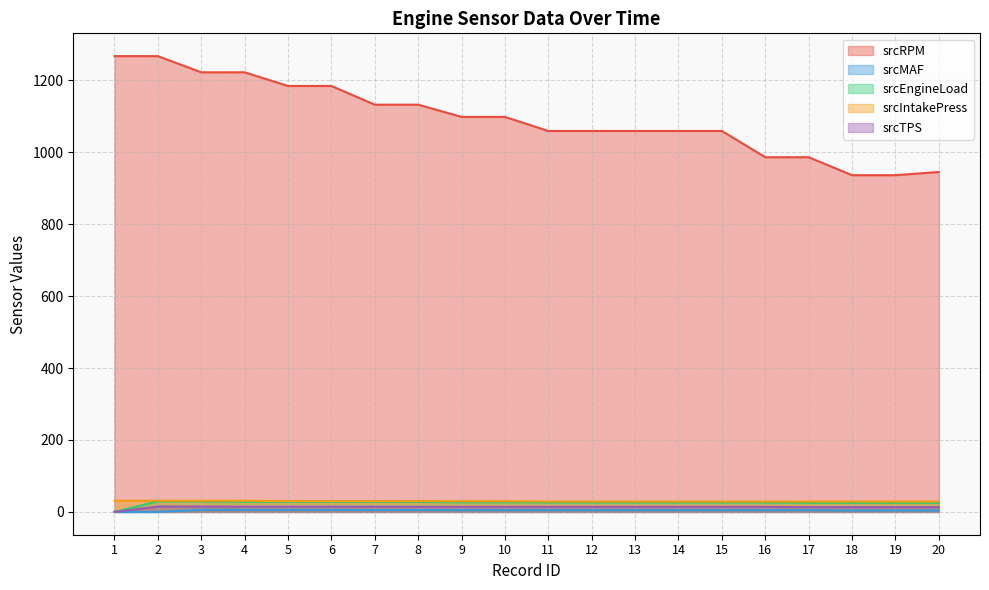

At 19, list the series in order from smallest to largest.

srcMAF, srcTPS, srcEngineLoad, srcIntakePress, srcRPM